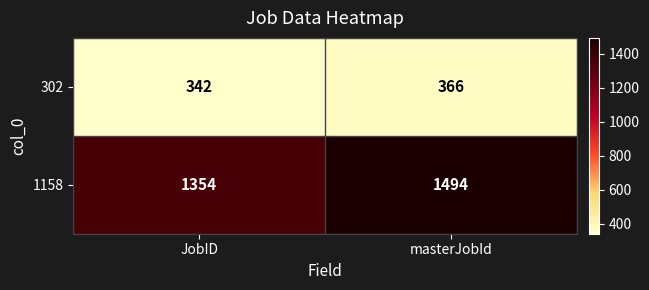

List the series in order of their peak value, highest first.

1158, 302